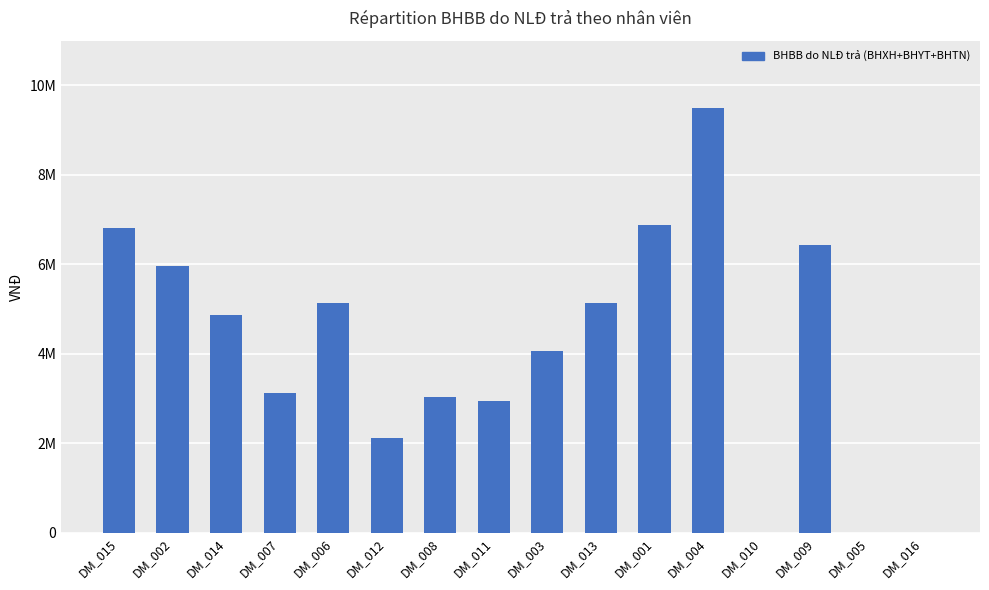

What is the maximum value shown in the chart?

9498624